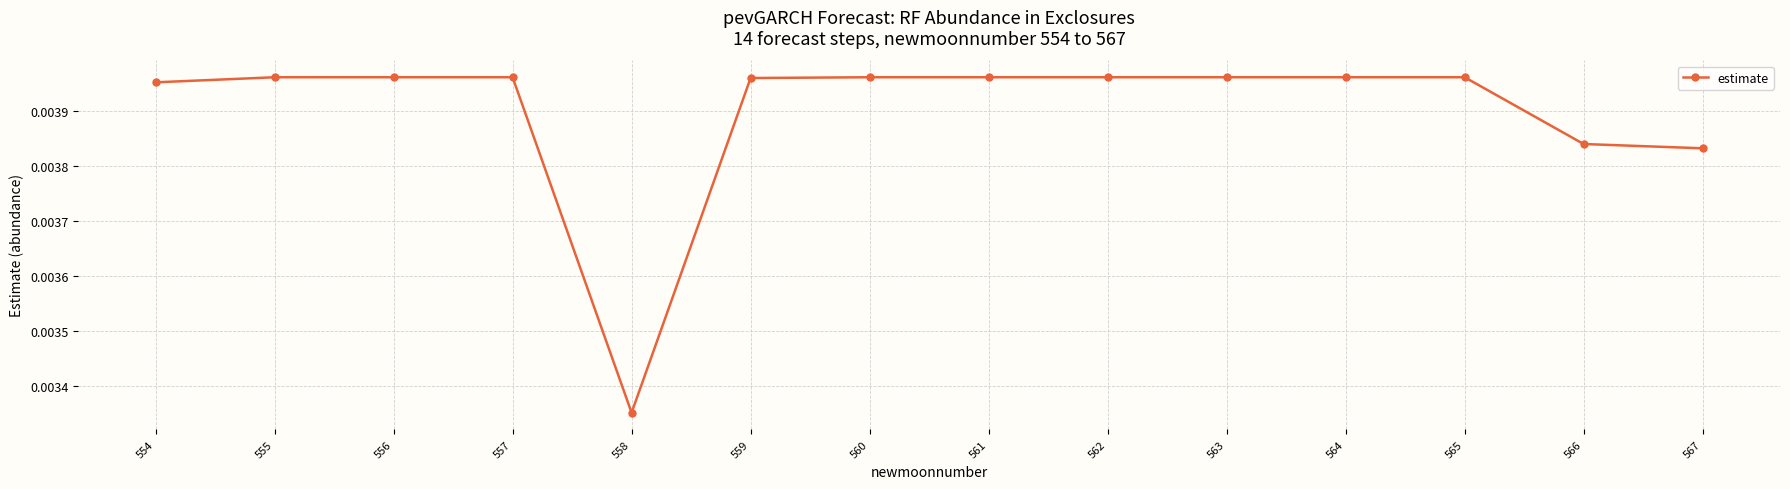

Which label corresponds to the smallest value in the chart?

558